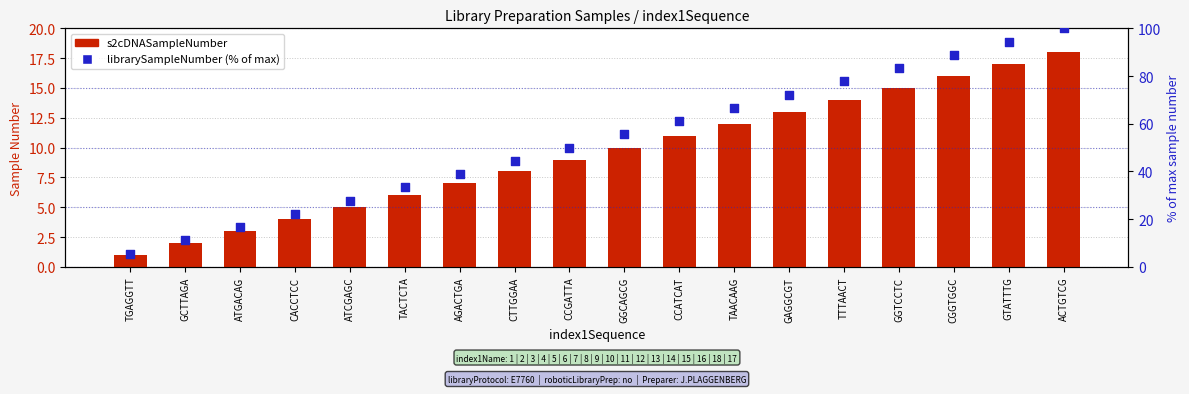

Which series reaches the minimum Y coordinate?

s2cDNASampleNumber